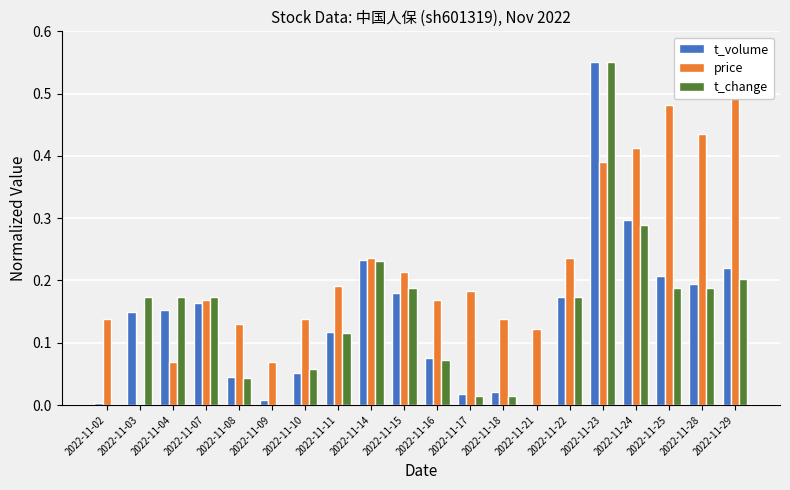

Which series changed the most between 2022-11-21 and 2022-11-24?

t_volume